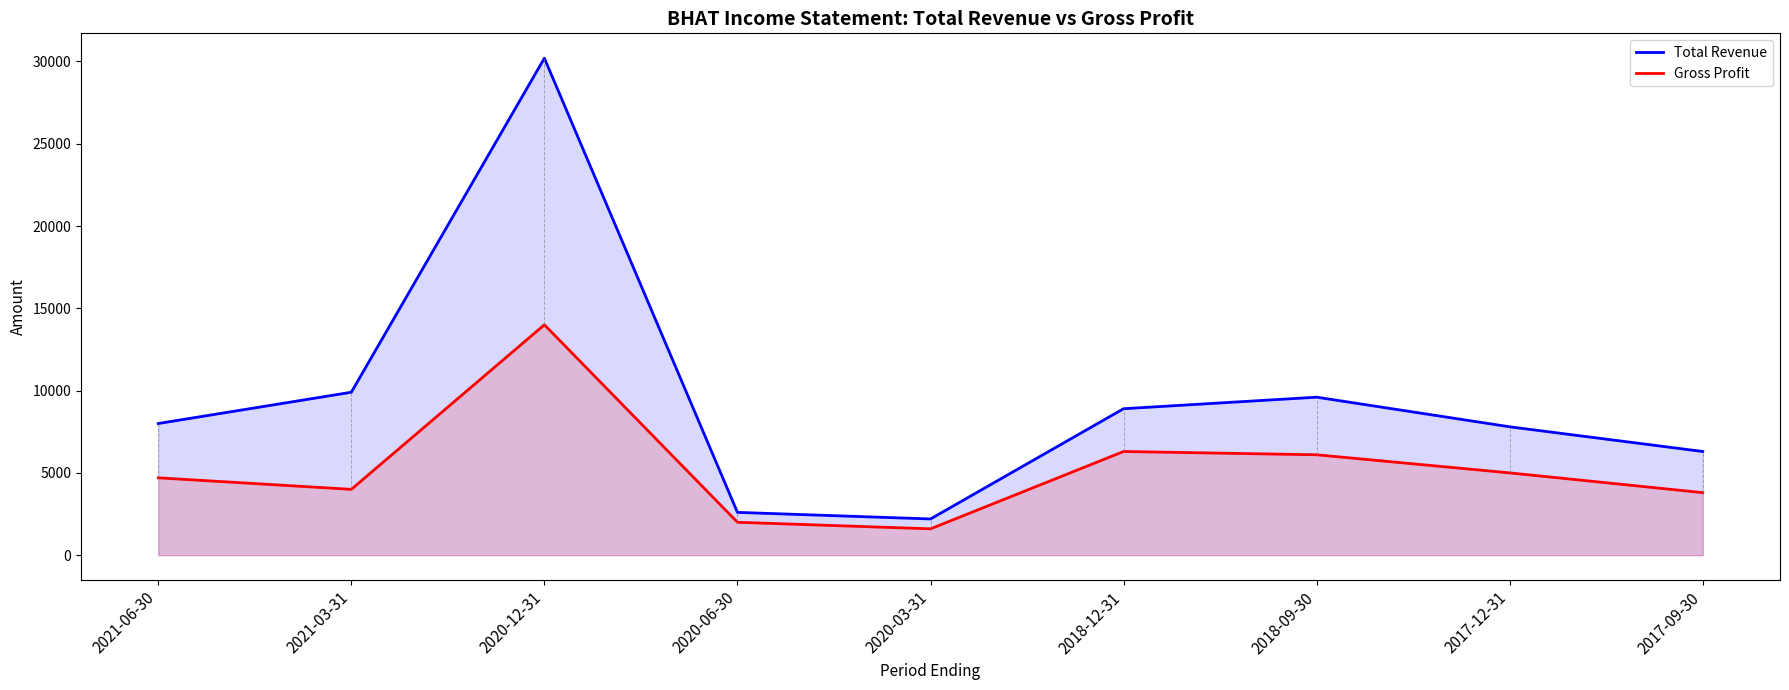

Rank the series at 2018-12-31 from highest to lowest value.

Total Revenue, Gross Profit